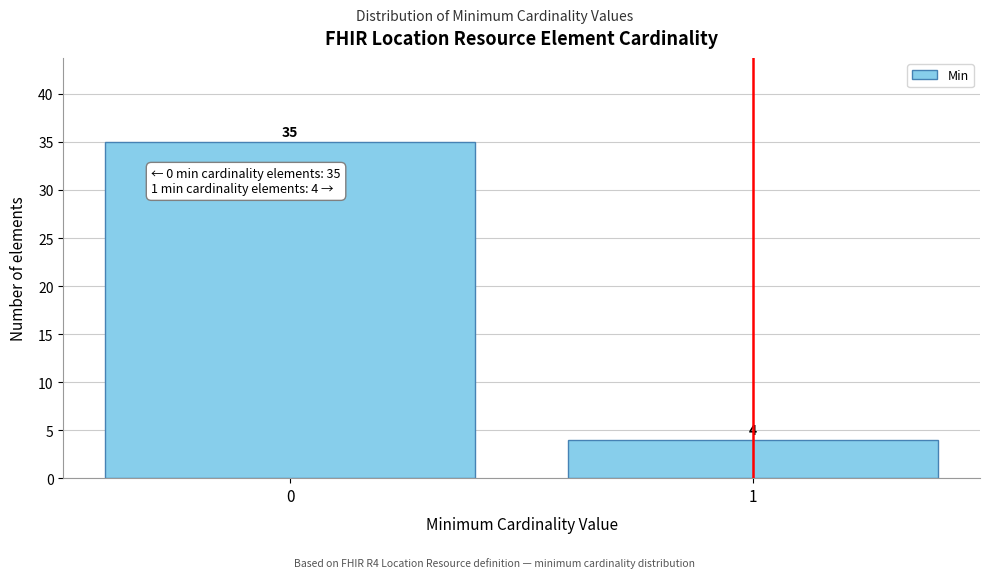

Reading right to left, transcribe all the data shown in this chart.

4	35